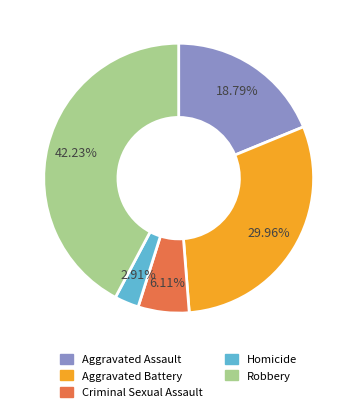

Is there any slice that represents more than half of the pie?

No